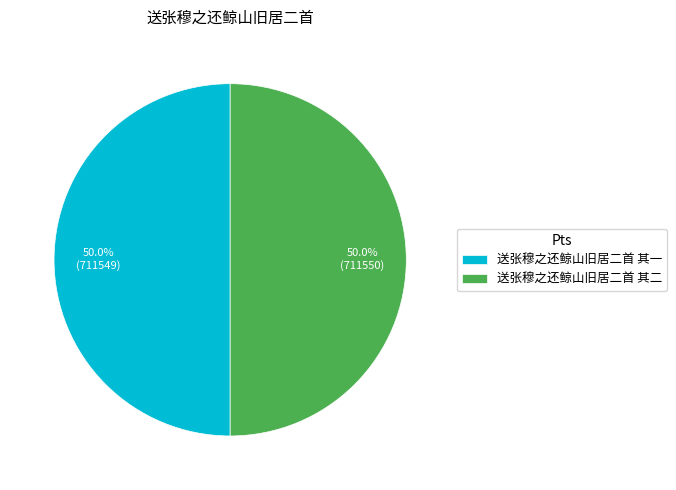

Count the number of slices in the pie.

2